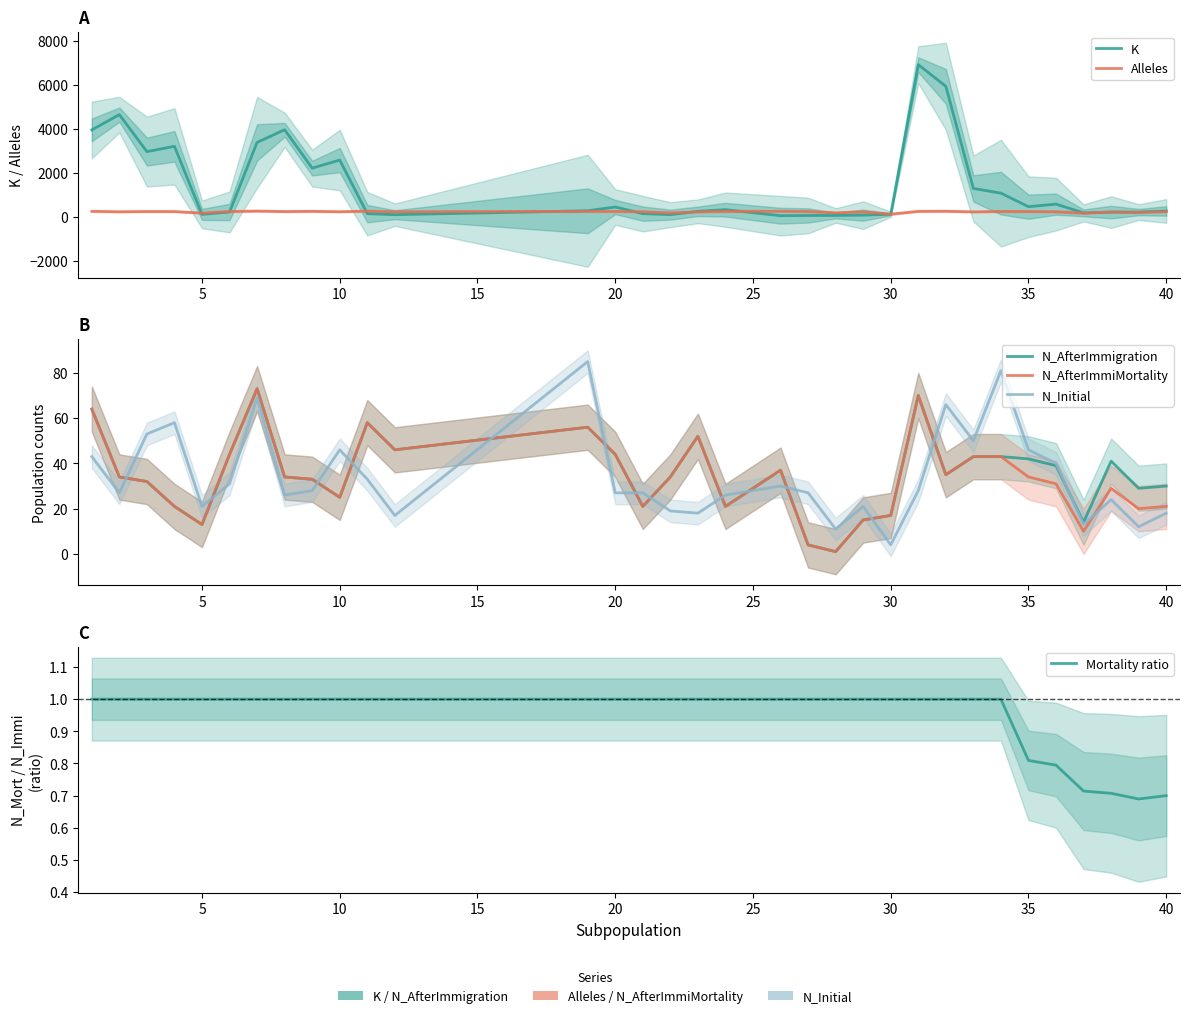

The value of Mortality ratio at 35 is 1.7. True or false?

False